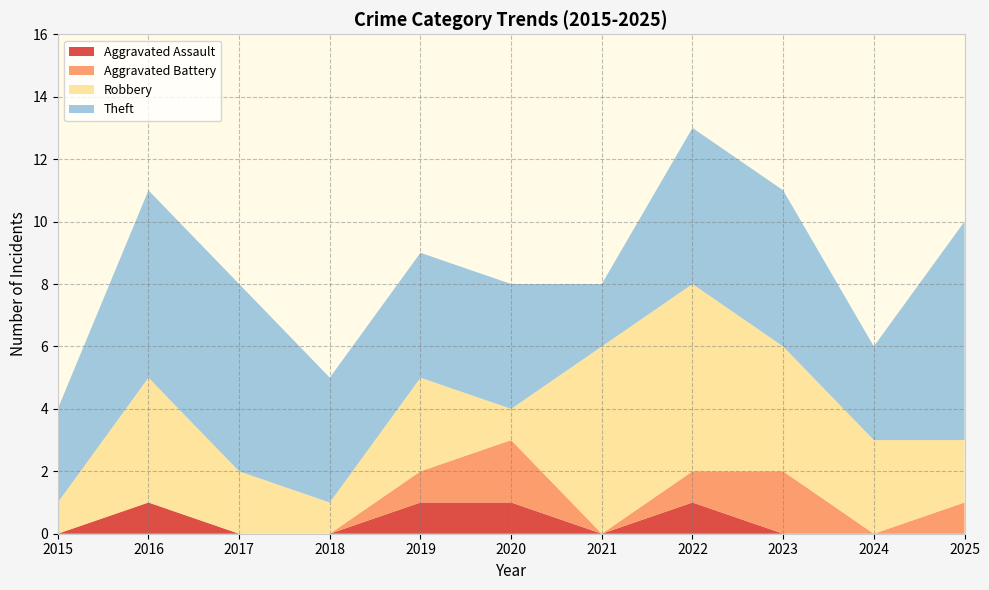

Reading left to right, extract all data points from this chart.

Aggravated Assault: 0	1	0	0	1	1	0	1	0	0	0
Aggravated Battery: 0	0	0	0	1	2	0	1	2	0	1
Robbery: 1	4	2	1	3	1	6	6	4	3	2
Theft: 3	6	6	4	4	4	2	5	5	3	7